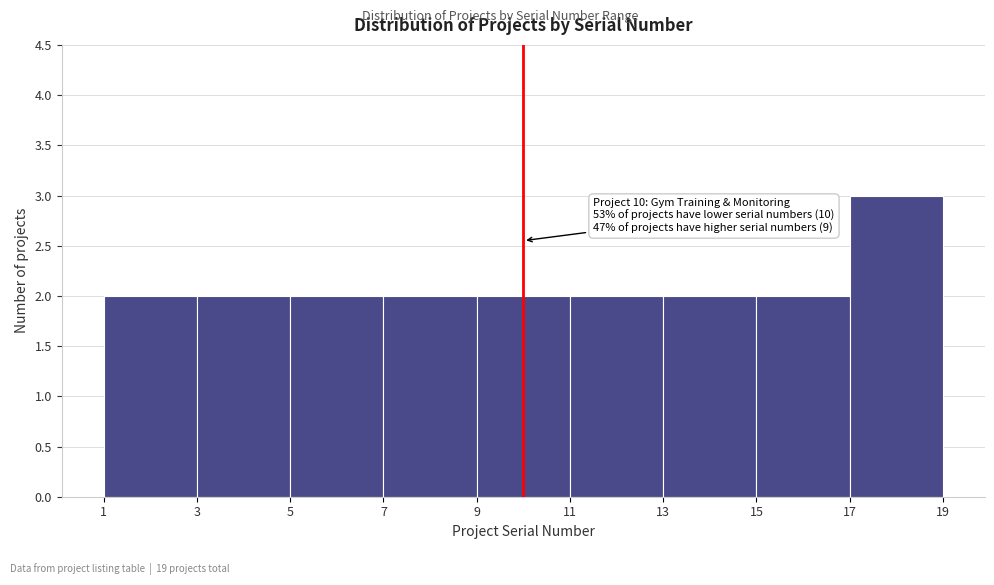

Which range on the x-axis has the tallest bar?

17 to 19